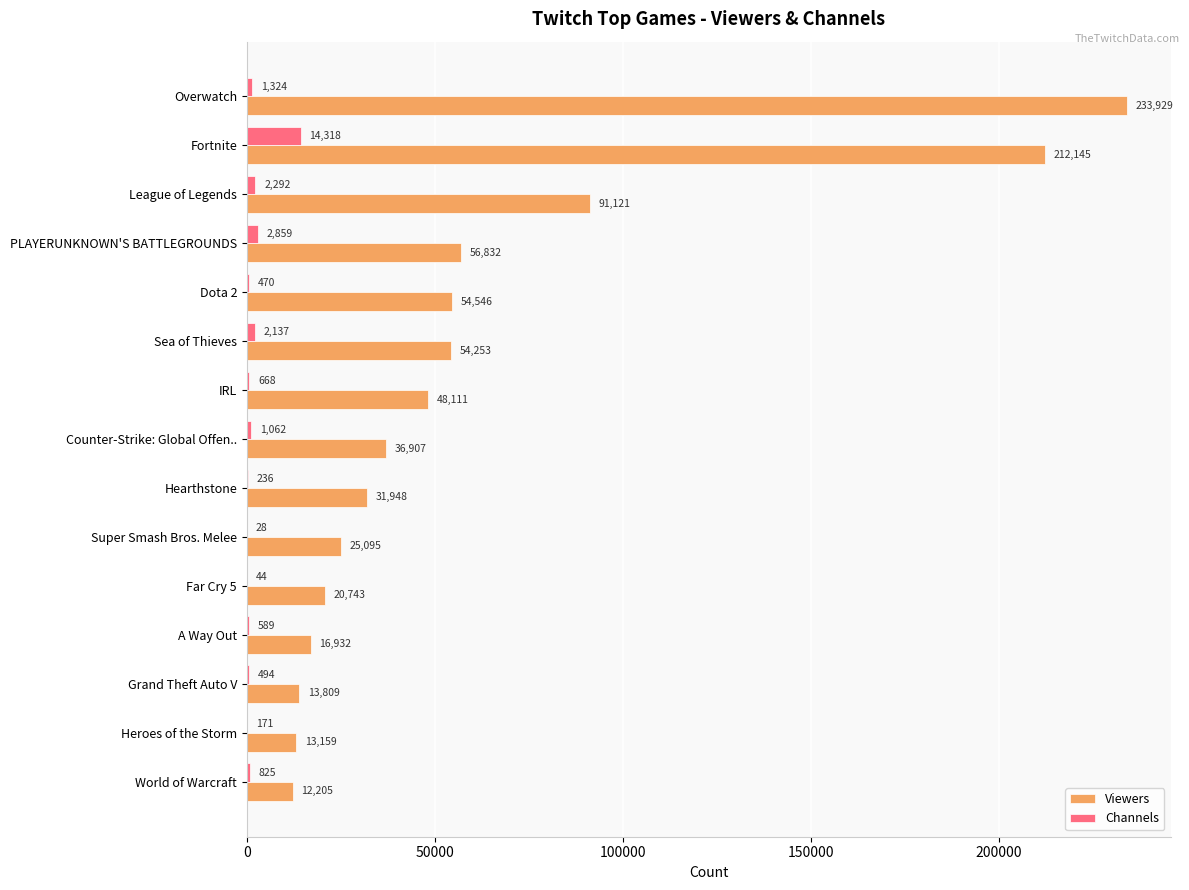

At which category is the sum across all series the highest?

Overwatch